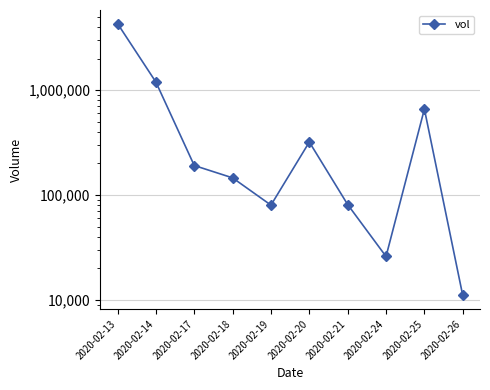

What is the ratio of the value at 2020-02-17 to the value at 2020-02-26?

17.4